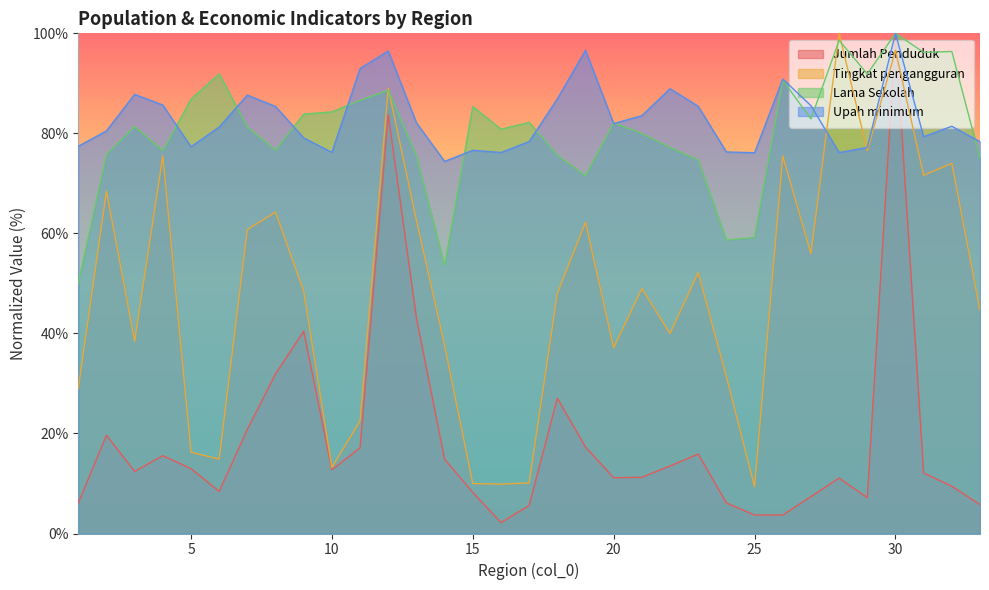

What are all the series names shown in the legend?

Jumlah Penduduk, Tingkat pengangguran, Lama Sekolah, Upah minimum